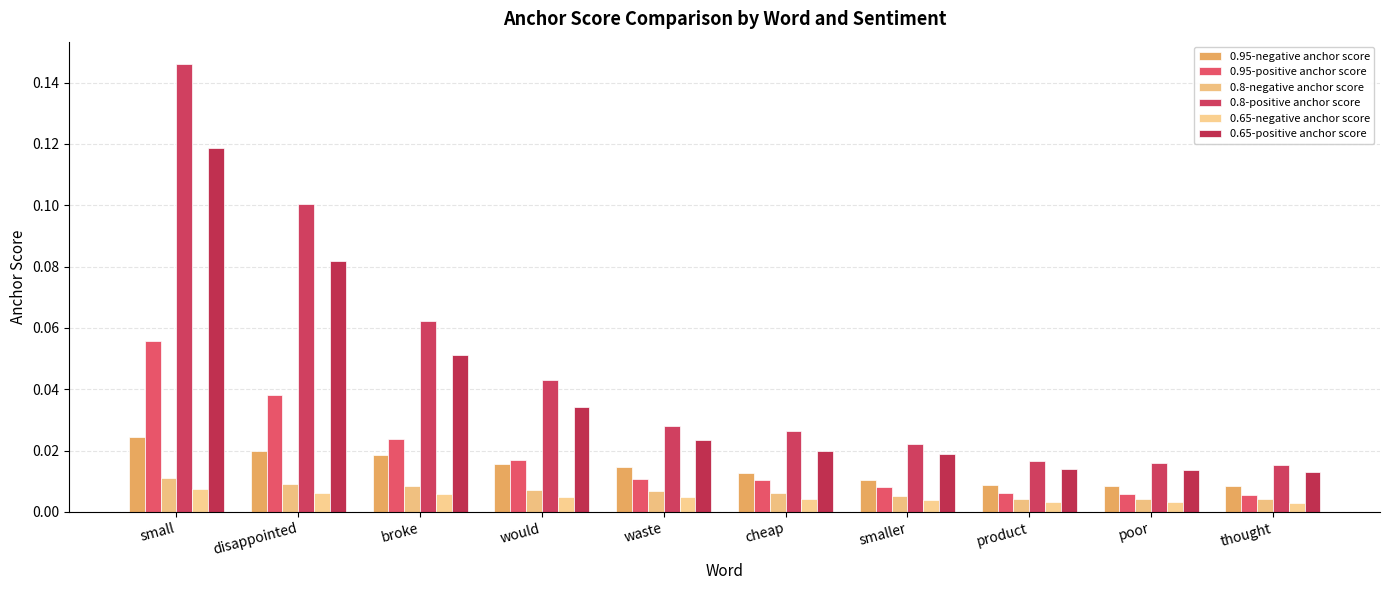

Reading left to right, transcribe all the data shown in this chart.

0.95-negative anchor score: small=0.0	disappointed=0.0	broke=0.0	would=0.0	waste=0.0	cheap=0.0	smaller=0.0	product=0.0	poor=0.0	thought=0.0
0.95-positive anchor score: small=0.1	disappointed=0.0	broke=0.0	would=0.0	waste=0.0	cheap=0.0	smaller=0.0	product=0.0	poor=0.0	thought=0.0
0.8-negative anchor score: small=0.0	disappointed=0.0	broke=0.0	would=0.0	waste=0.0	cheap=0.0	smaller=0.0	product=0.0	poor=0.0	thought=0.0
0.8-positive anchor score: small=0.1	disappointed=0.1	broke=0.1	would=0.0	waste=0.0	cheap=0.0	smaller=0.0	product=0.0	poor=0.0	thought=0.0
0.65-negative anchor score: small=0.0	disappointed=0.0	broke=0.0	would=0.0	waste=0.0	cheap=0.0	smaller=0.0	product=0.0	poor=0.0	thought=0.0
0.65-positive anchor score: small=0.1	disappointed=0.1	broke=0.1	would=0.0	waste=0.0	cheap=0.0	smaller=0.0	product=0.0	poor=0.0	thought=0.0